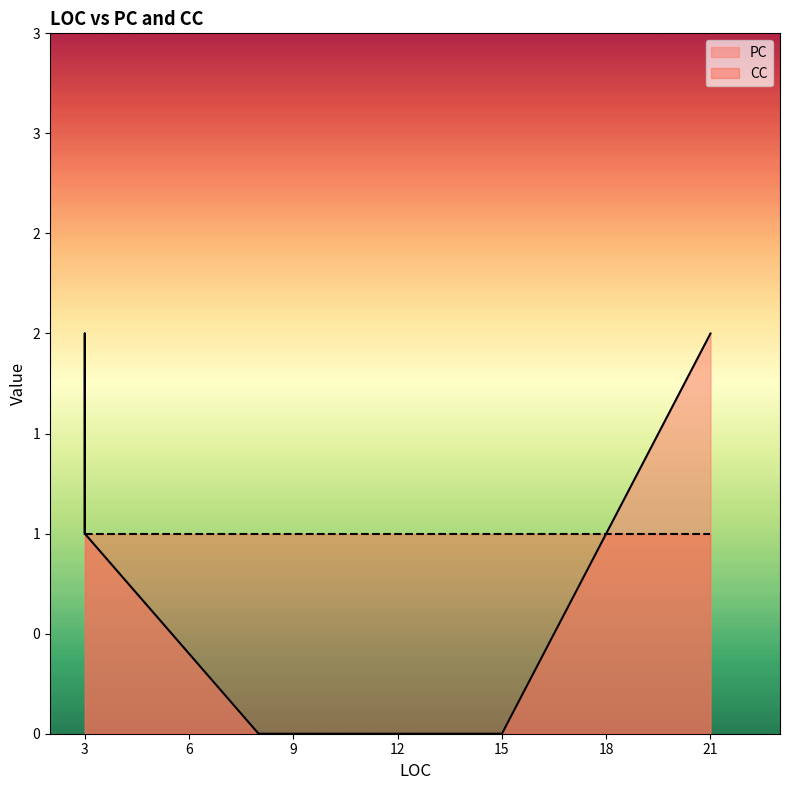

True or false: PC has more than 2 points higher than both neighbors.

False